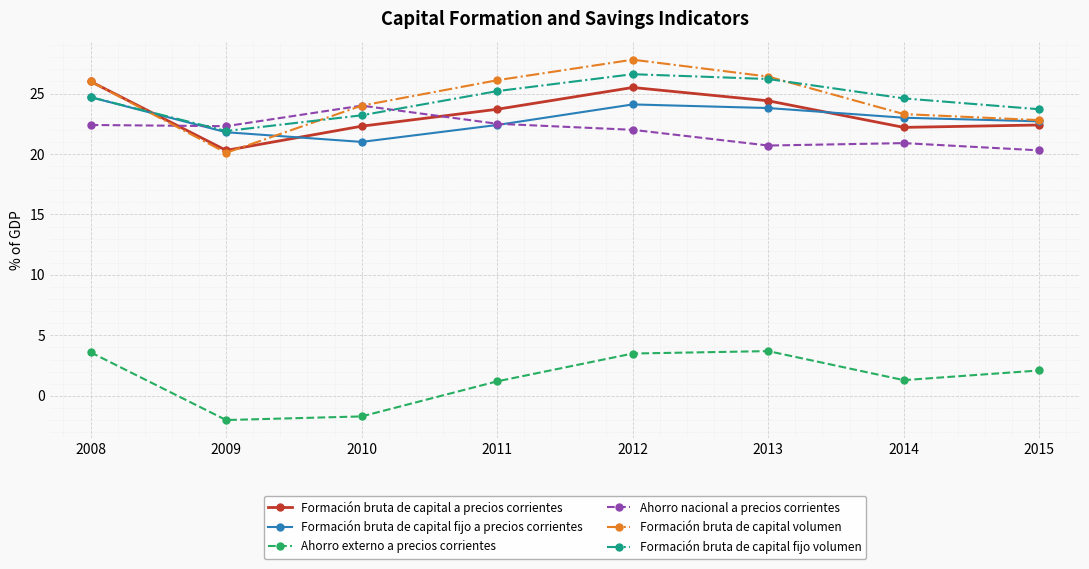

At which category does Formación bruta de capital volumen reach its first local peak?

2012